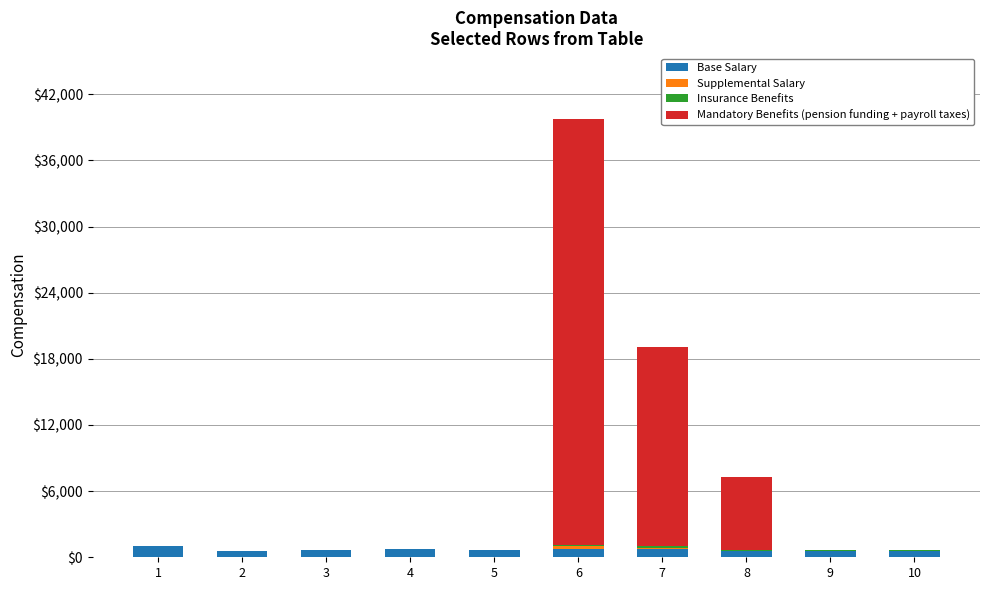

At which category is the sum across all series the highest?

6